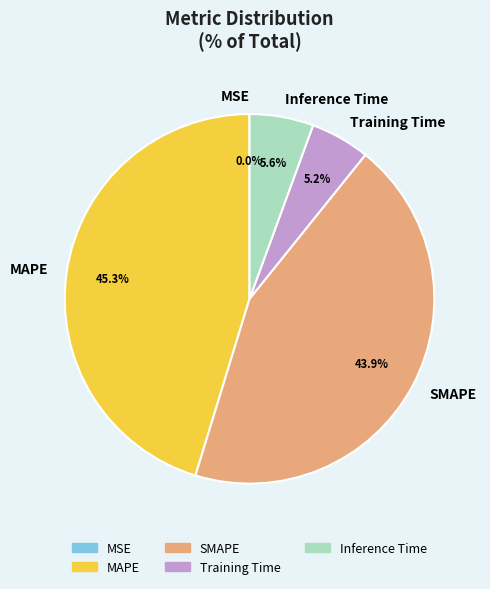

Is the sum of Training Time and SMAPE greater than half?

No